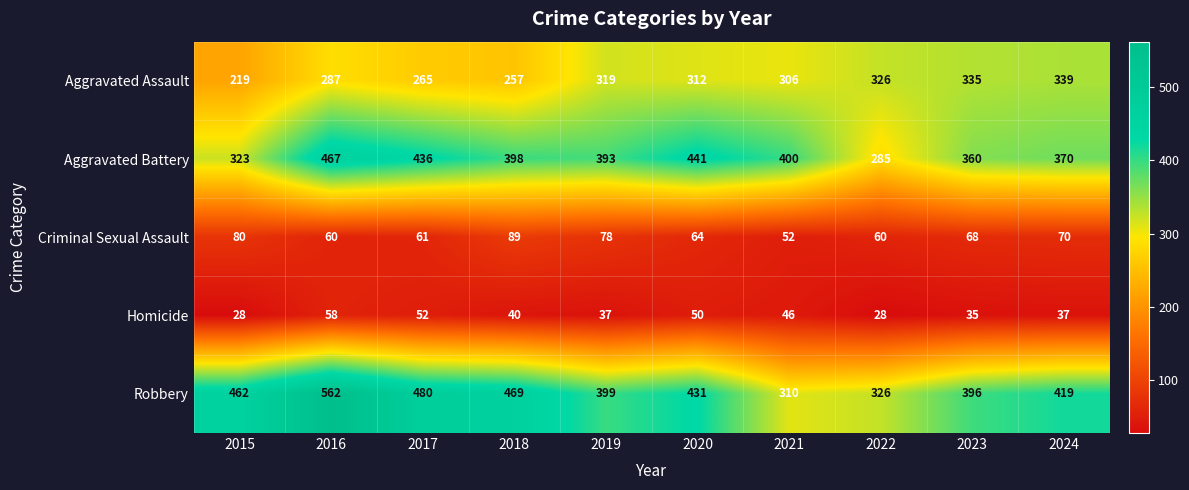

Where is Criminal Sexual Assault nearest to the value 70?

2024